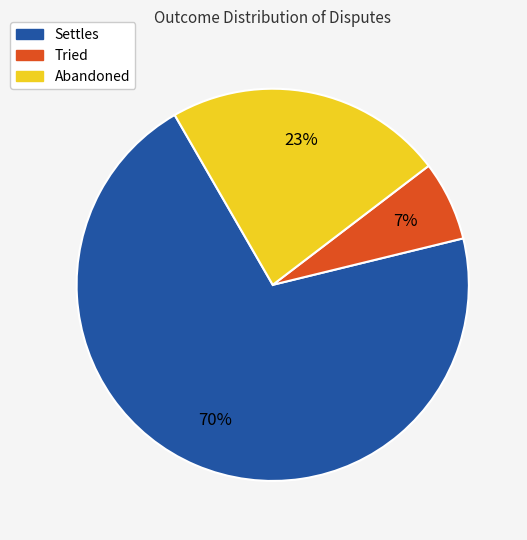

Which category has the smallest portion of the pie?

Tried